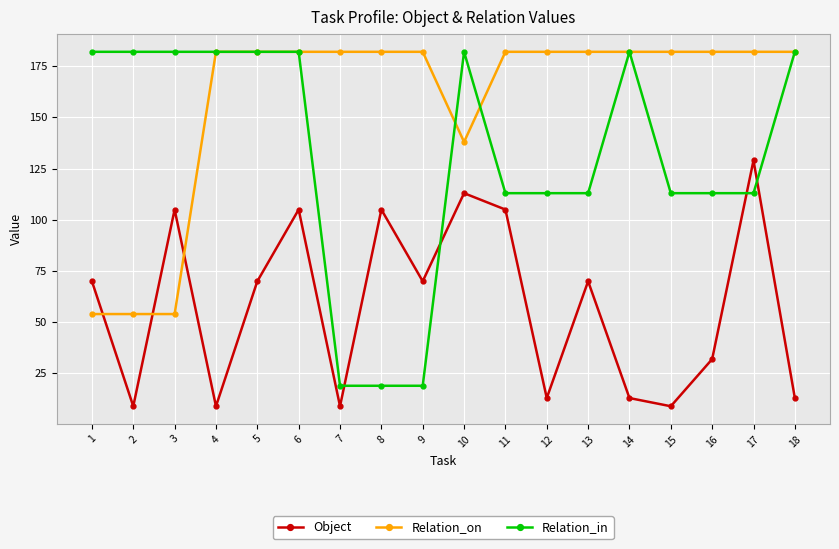

Rank the series at 11 from lowest to highest value.

Object, Relation_in, Relation_on